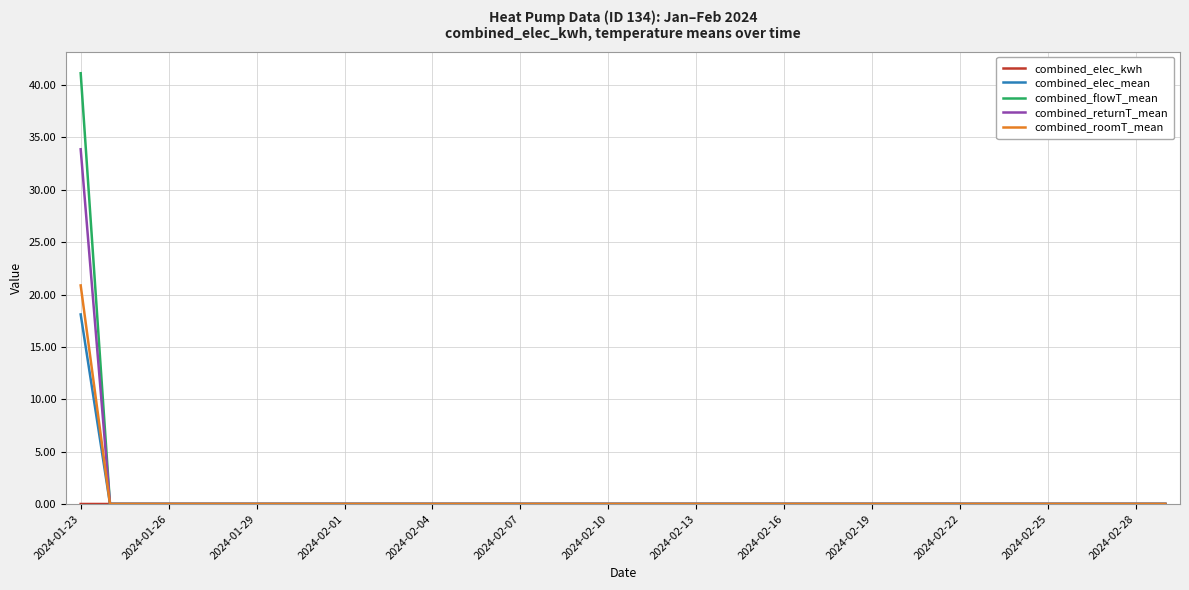

Which series has the largest range (max minus min)?

combined_flowT_mean